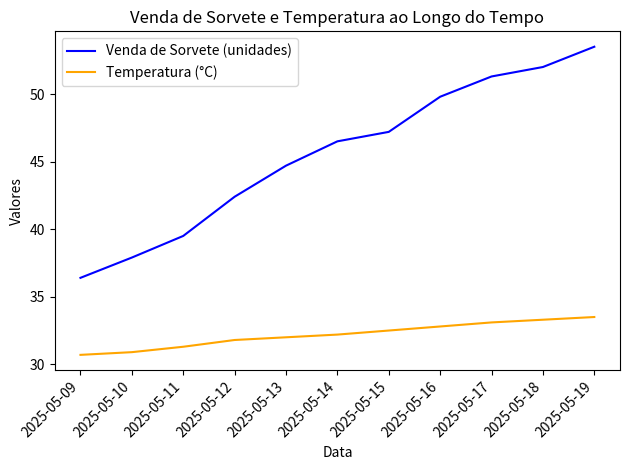

What is the maximum value for Temperatura (°C)?

33.5